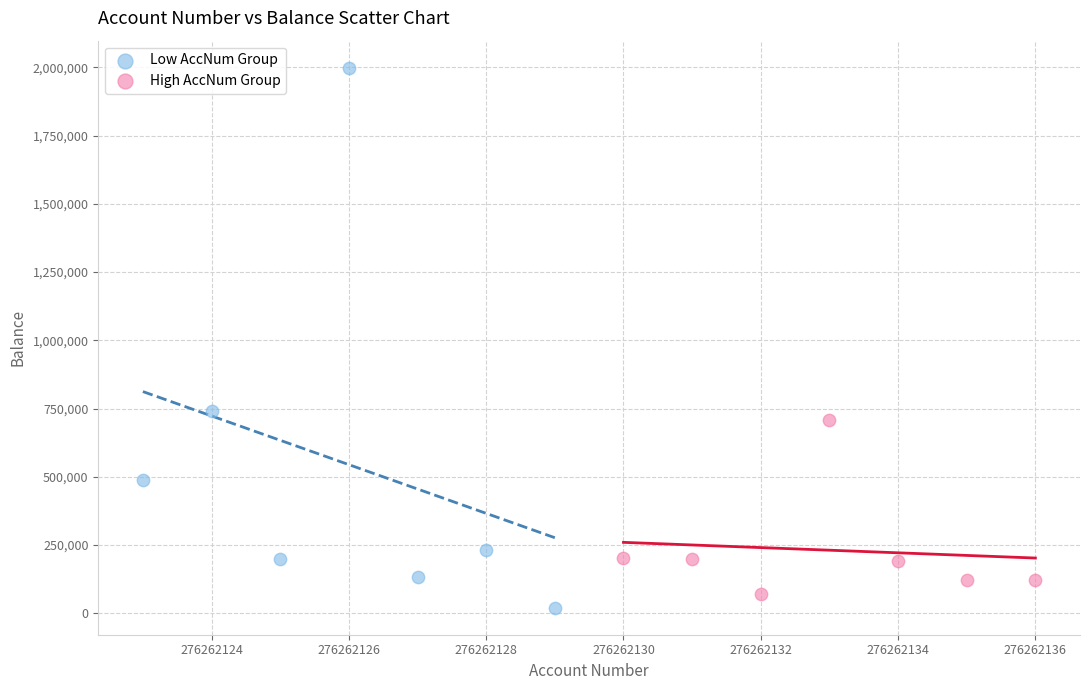

Which series contains the highest Y value?

Low AccNum Group